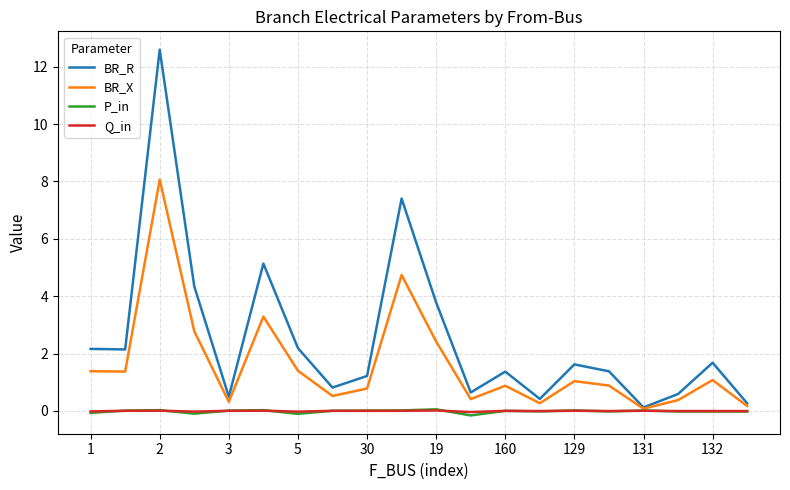

Which series has the widest spread of values?

BR_R